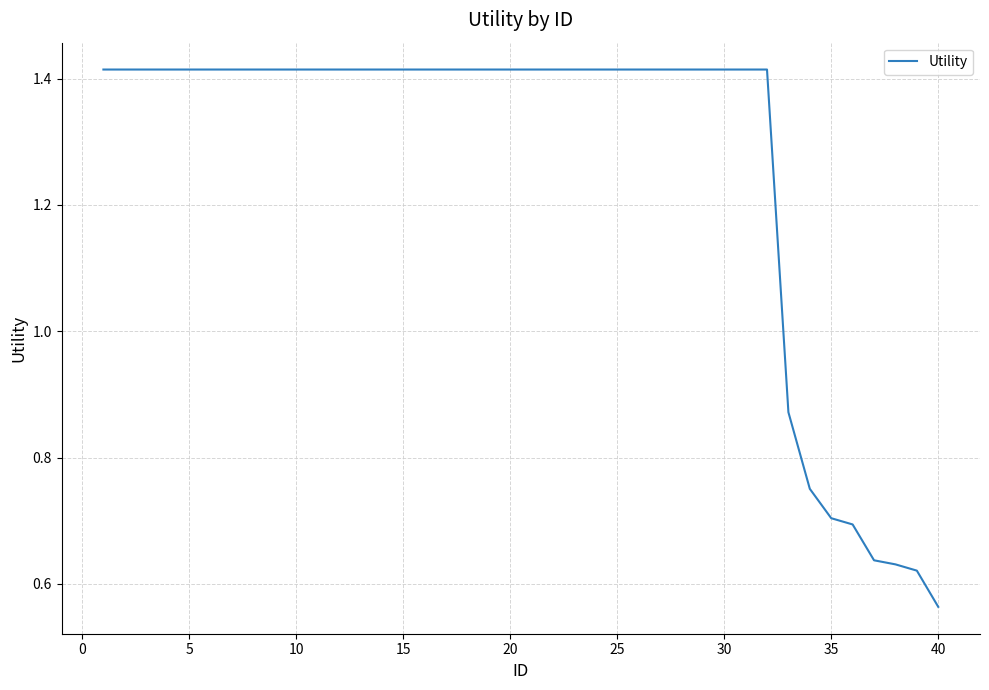

Which category has the lowest value across all series?

40